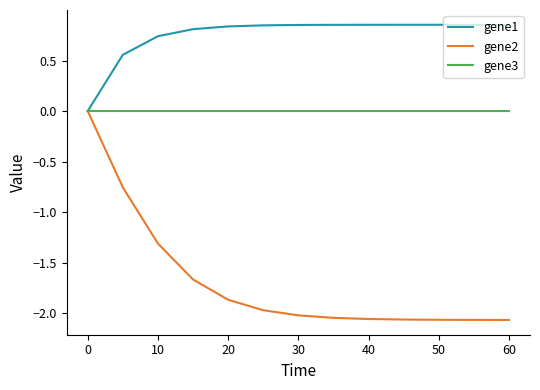

Which series has the largest total across all categories?

gene1